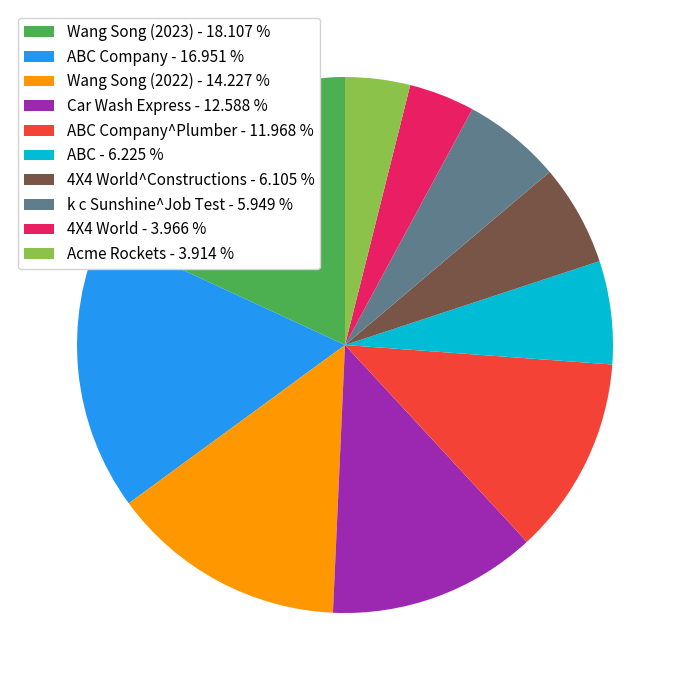

Does ABC Company^Plumber - 11.968 % represent more than half of the total?

No